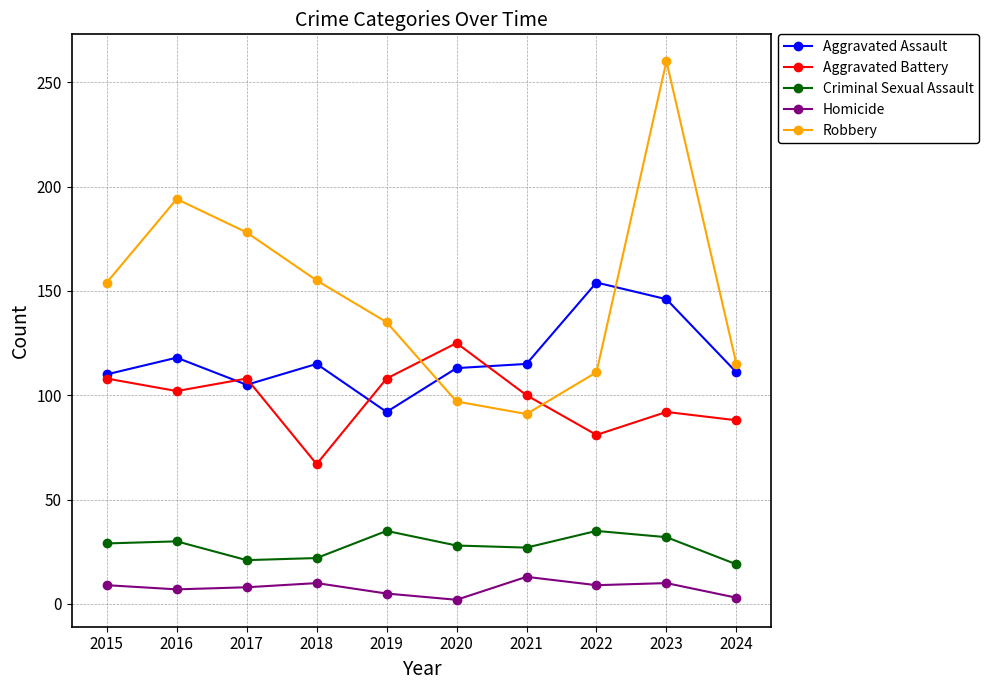

Is this an area chart (filled region under the line)?

No